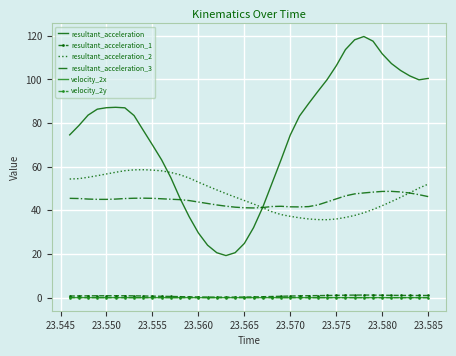

Which series has the largest total across all categories?

resultant_acceleration